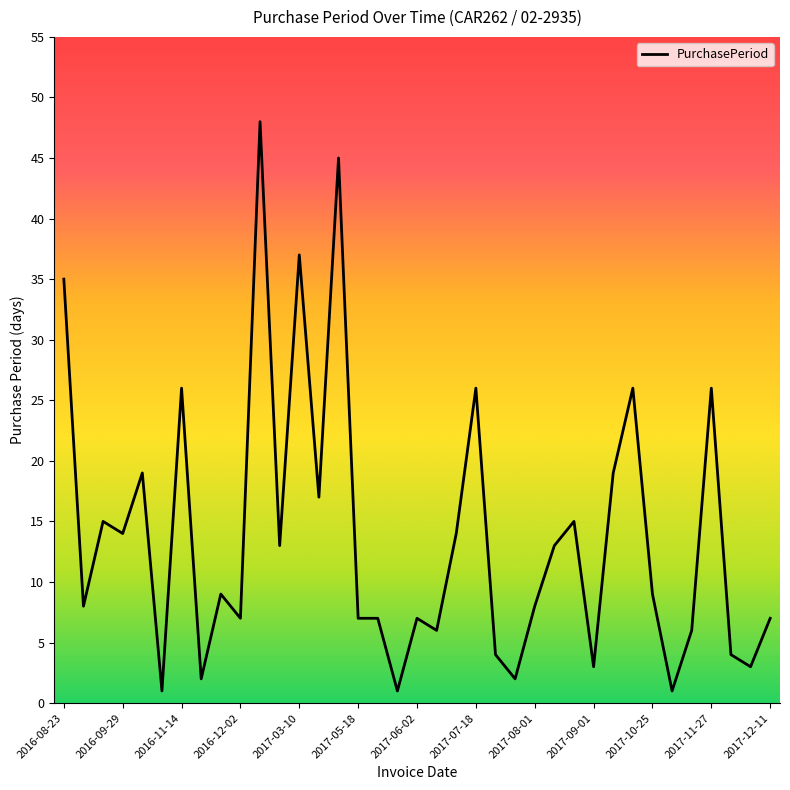

What is the difference between the maximum and minimum values?

47